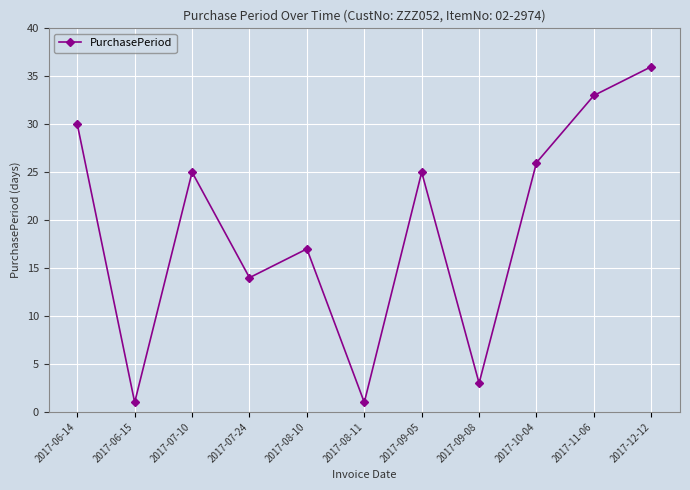

Where is the data nearest to the value 18?

2017-08-10